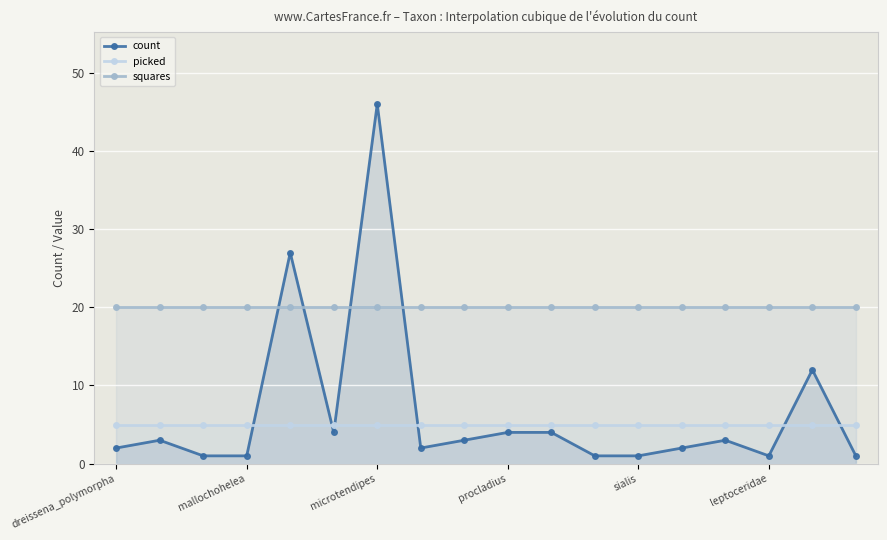

What are all the series names shown in the legend?

count, picked, squares